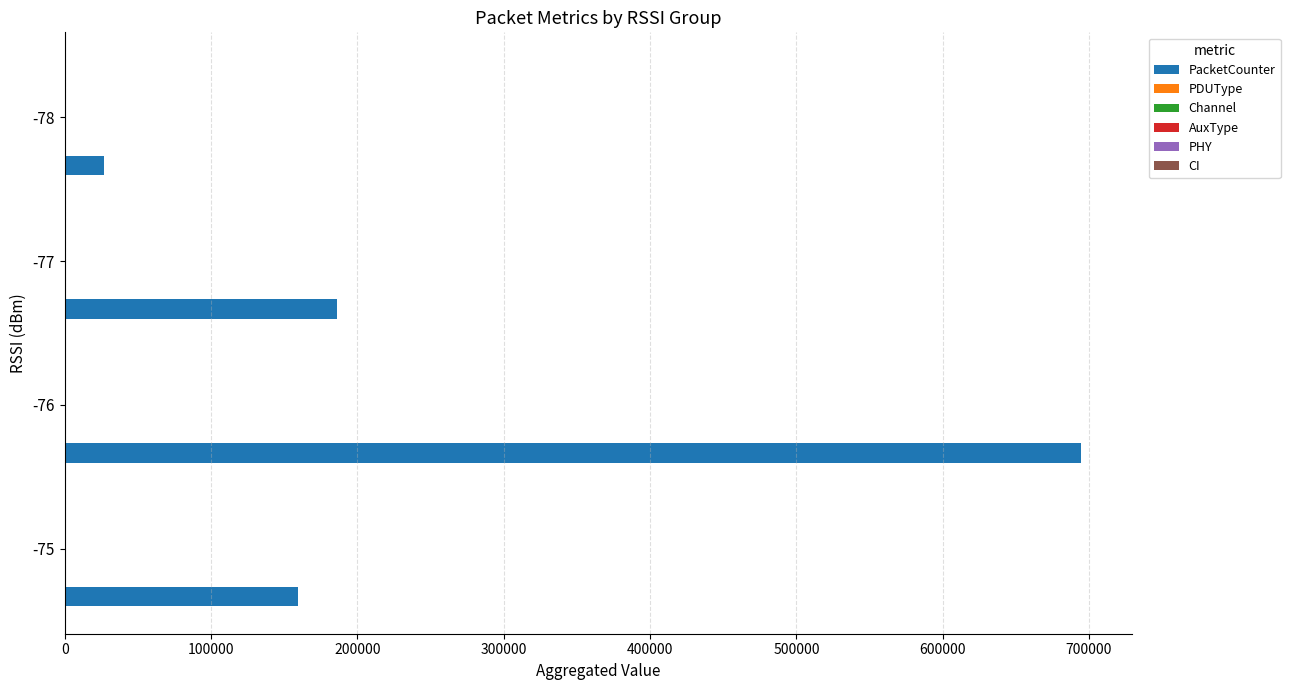

Which series has the largest total across all categories?

PacketCounter